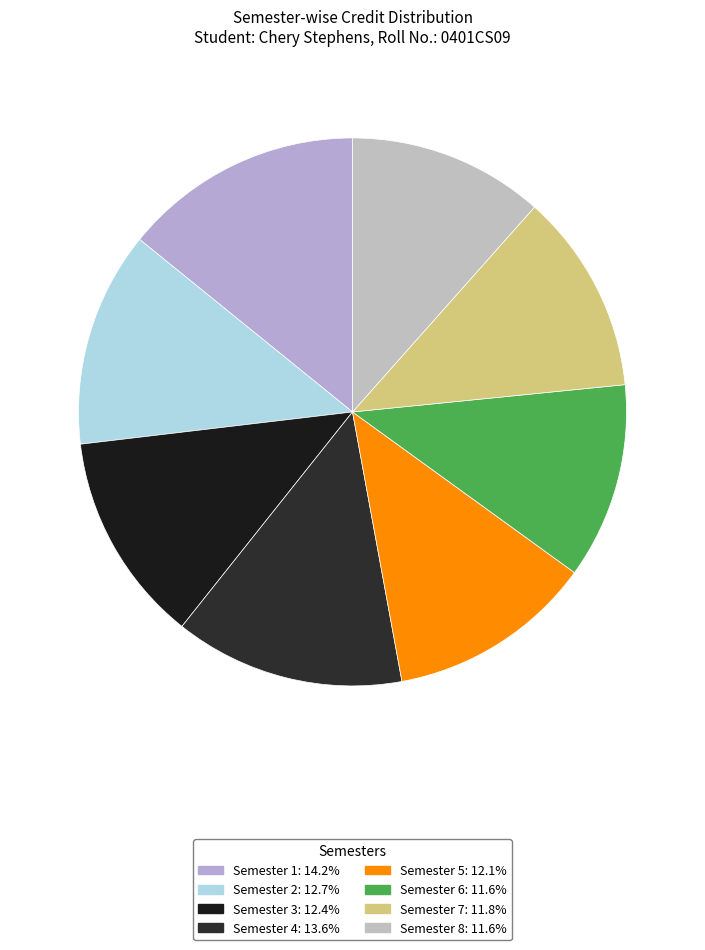

Count the number of slices in the pie.

8